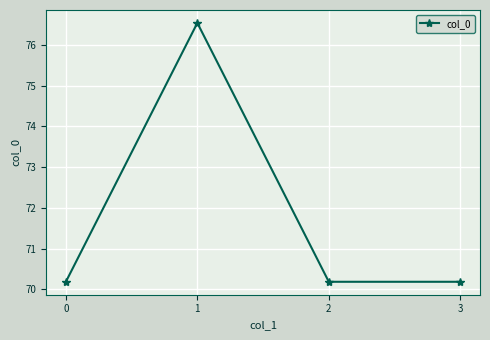

What is the ratio of the value at 1 to the value at 0?

1.1